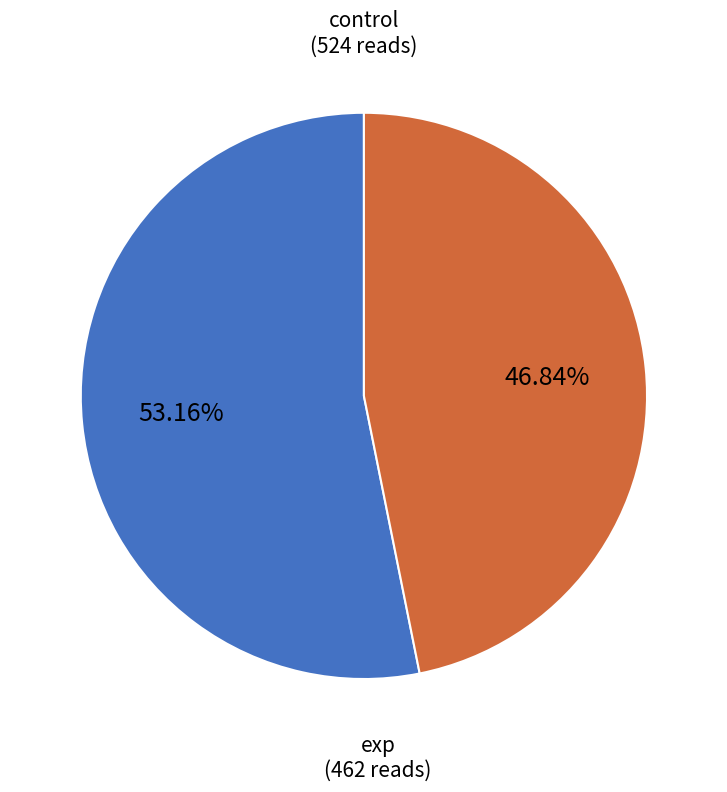

Is there a majority slice in this chart?

Yes